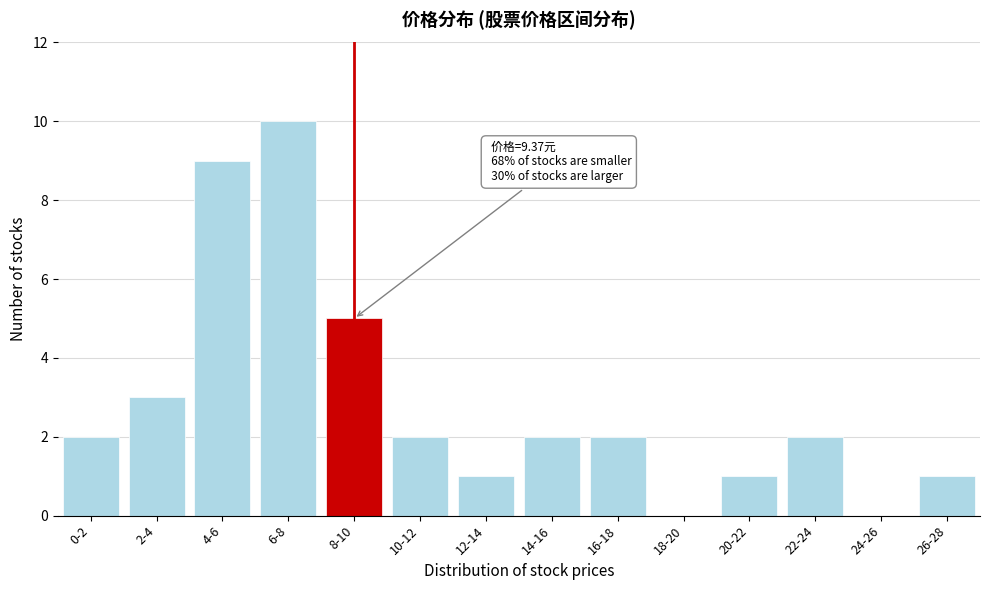

Reading left to right, extract all data points from this chart.

0-2=2	2-4=3	4-6=9	6-8=10	8-10=5	10-12=2	12-14=1	14-16=2	16-18=2	18-20=0	20-22=1	22-24=2	24-26=0	26-28=1